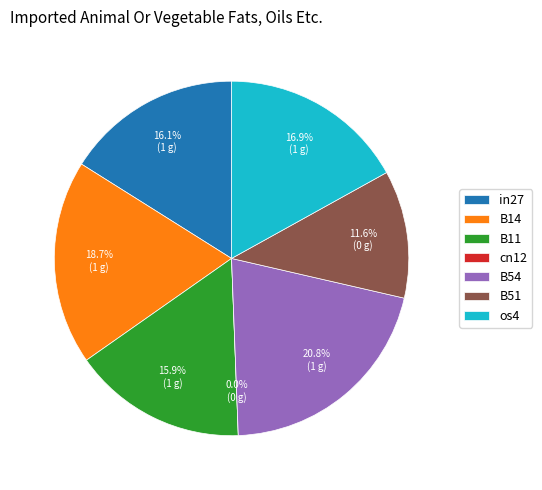

Does cn12 represent more than half of the total?

No